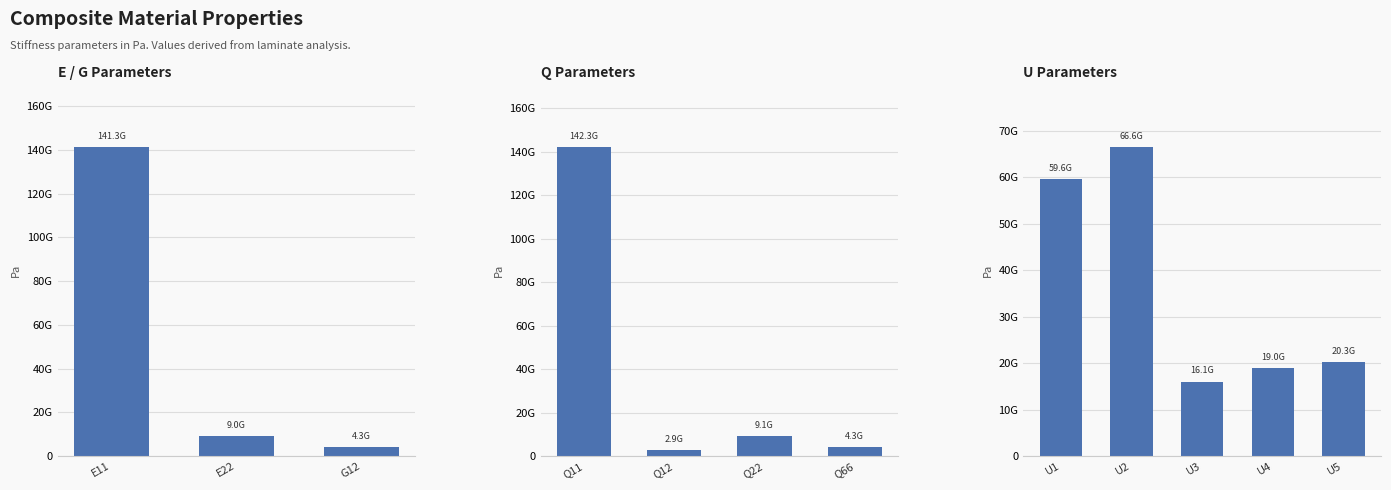

Approximately how many times larger is the value at Q12 compared to U3?

0.2